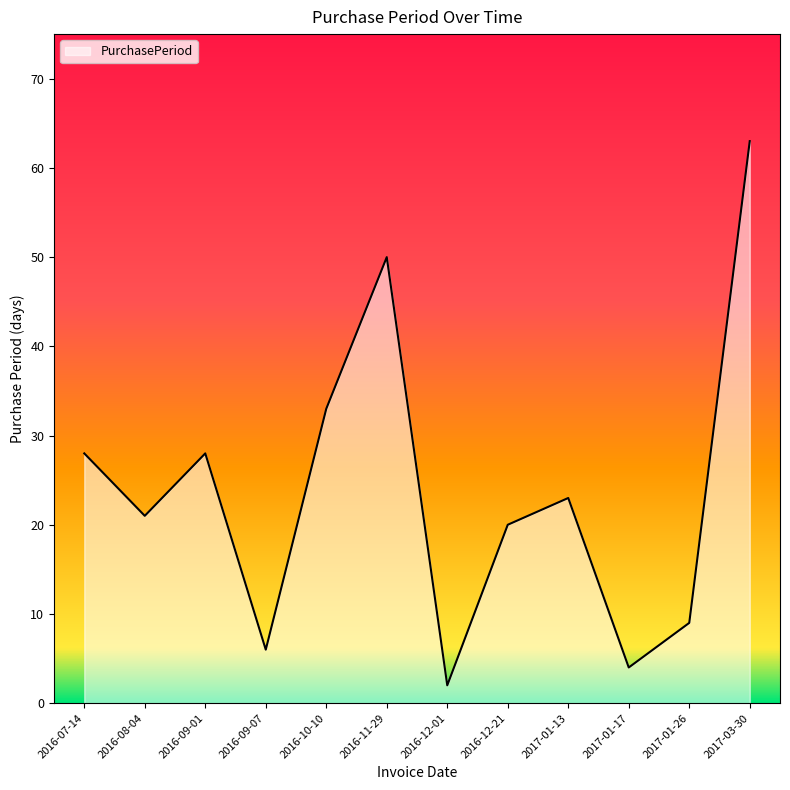

At which label does the data first exceed 23?

2016-07-14